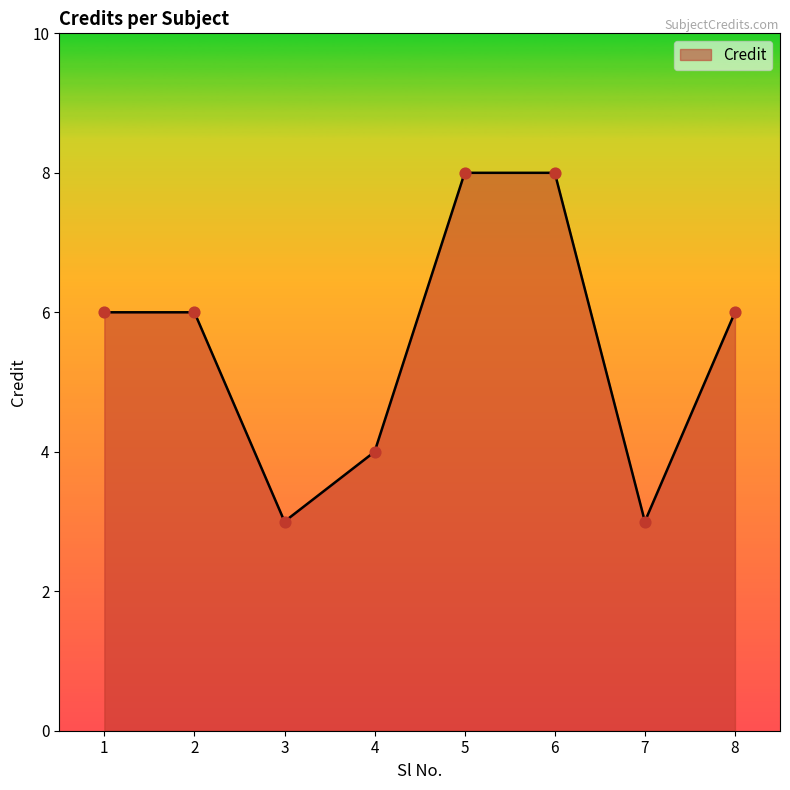

What is the ratio of the value at 7 to the value at 6?

0.4